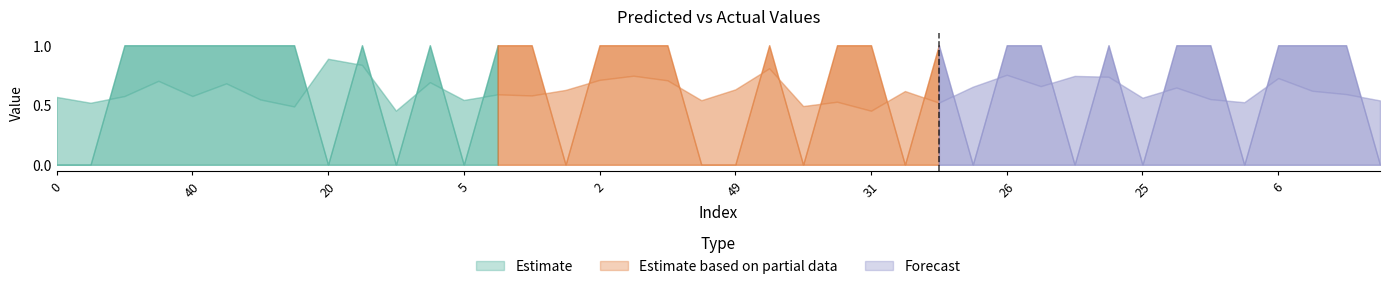

Read the y_pred value at 37.

0.6